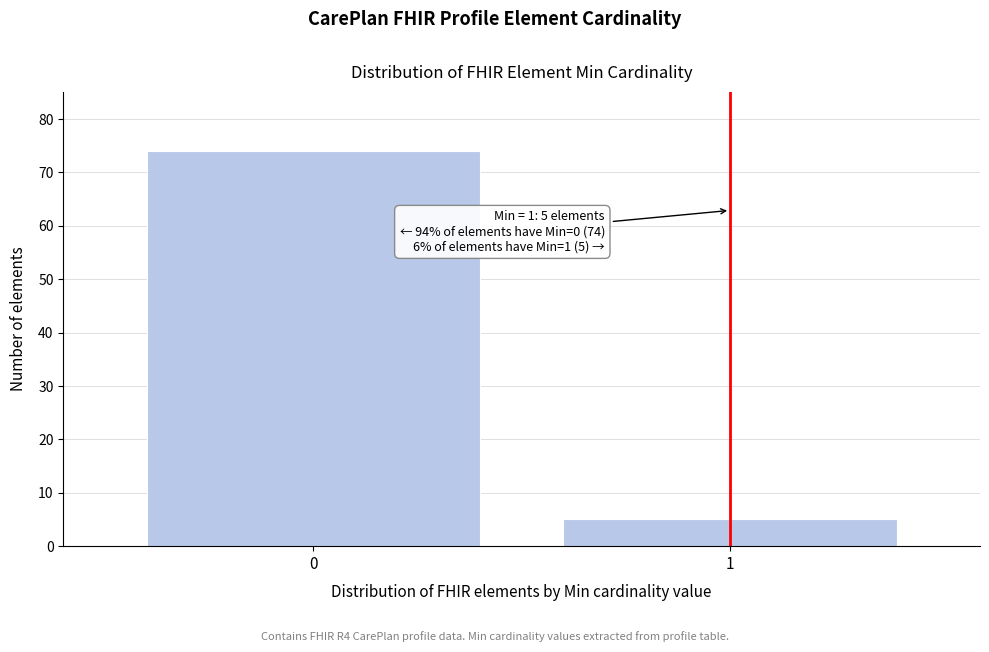

Reading right to left, extract all data points from this chart.

5	74